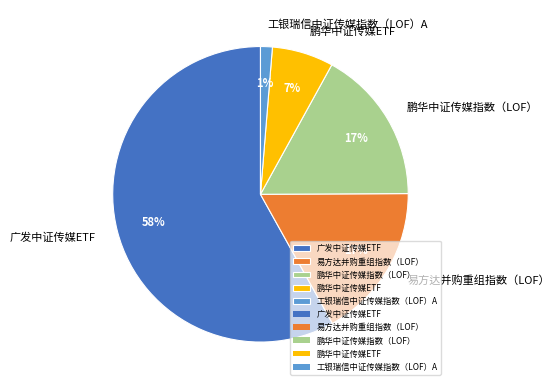

Is there any slice that represents more than half of the pie?

Yes